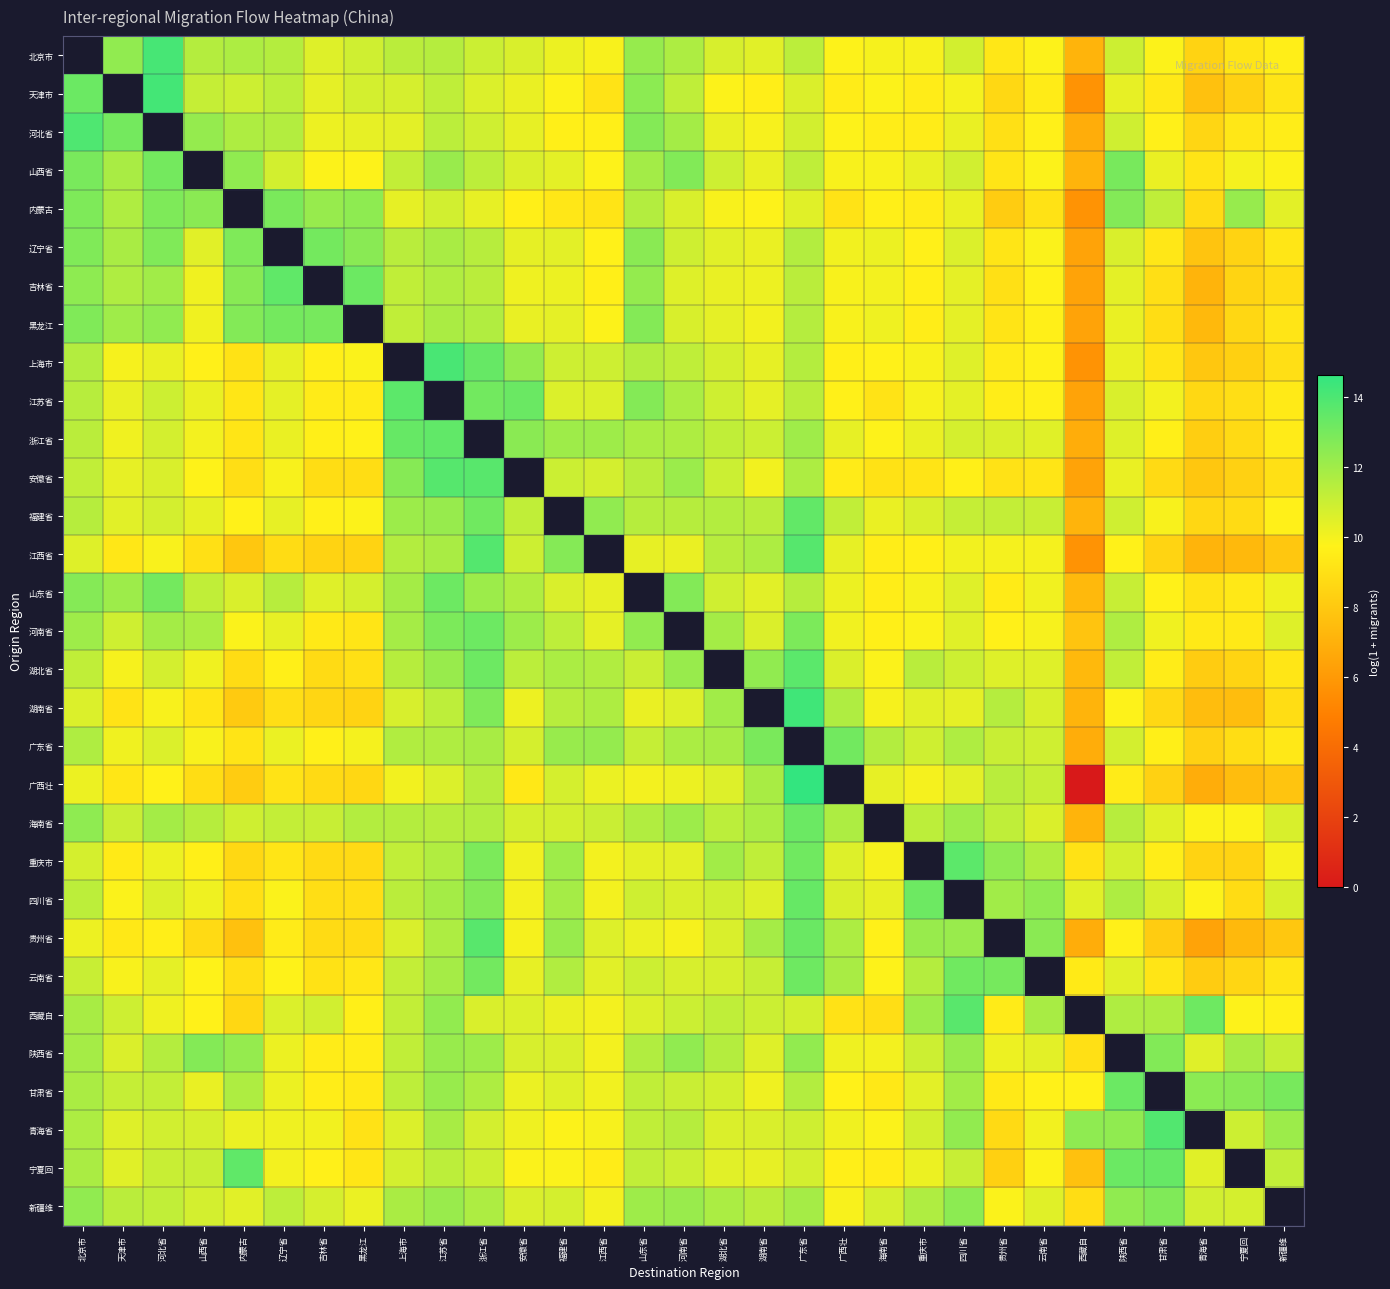

Where does the 青海省 series first go above 10?

北京市